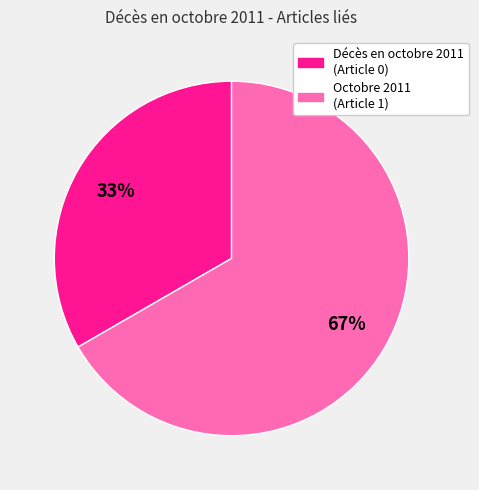

Is there any slice that represents more than half of the pie?

Yes